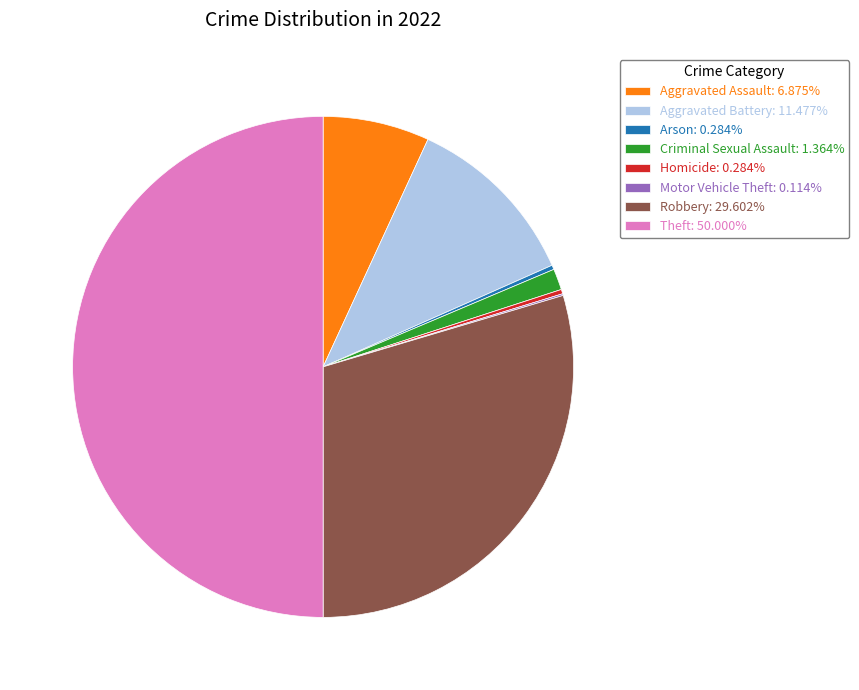

Does Criminal Sexual Assault: 1.364% account for over 50% of the chart?

No